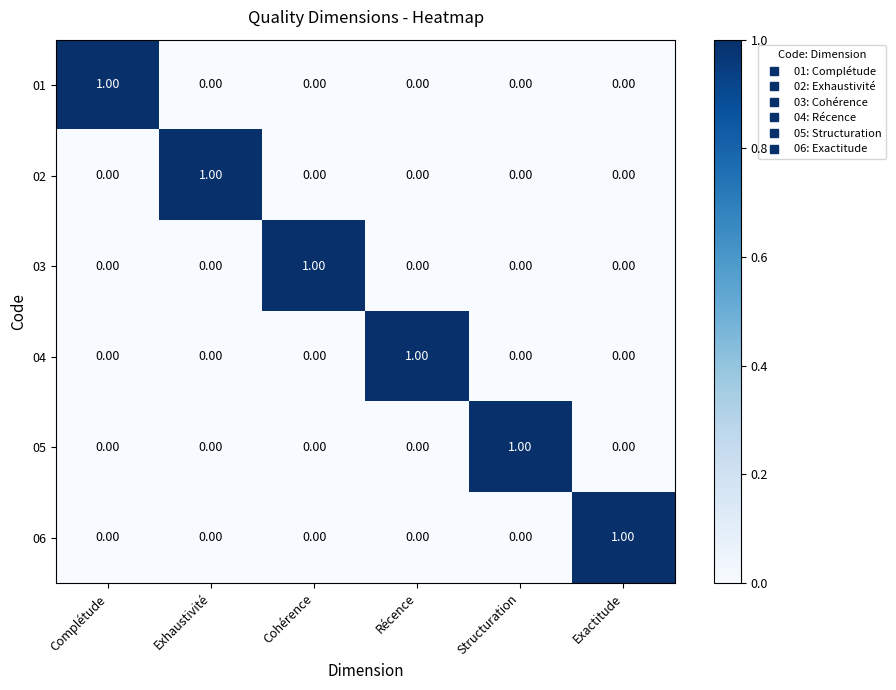

At how many categories does at least one series exceed 0?

6